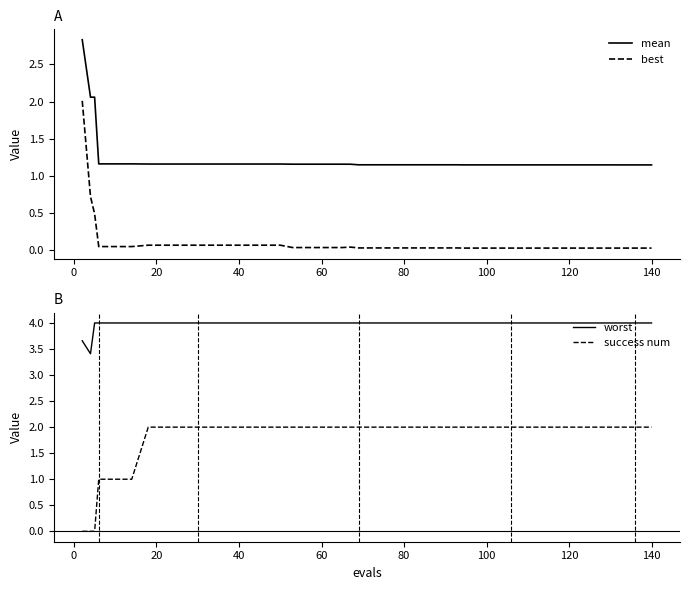

At how many categories does at least one series exceed 1?

40